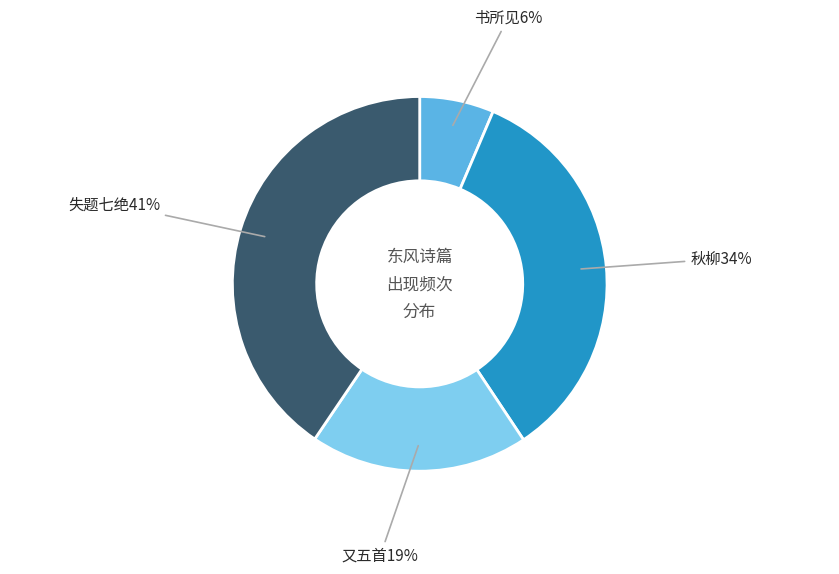

To the nearest percent, what is the average slice percentage?

25%